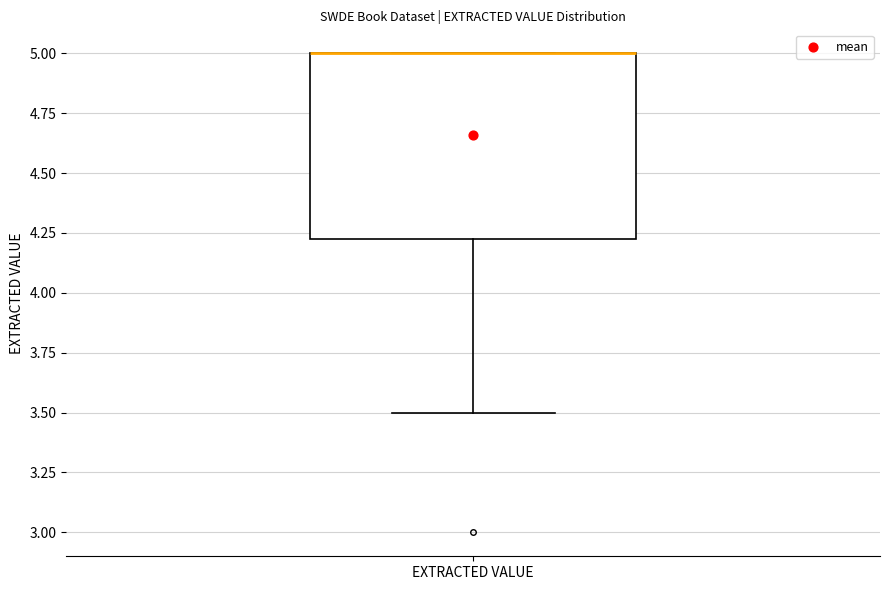

Transcribe this box plot: give where the median line is, the range the box spans, and where the two whiskers end, as read against the y-axis. The values are not printed on the chart, so give them approximately, as read against the axis.

median 5.00 (drawn on the box's upper edge), box 4.25 to 5.00, whiskers 3.50 to 5.00